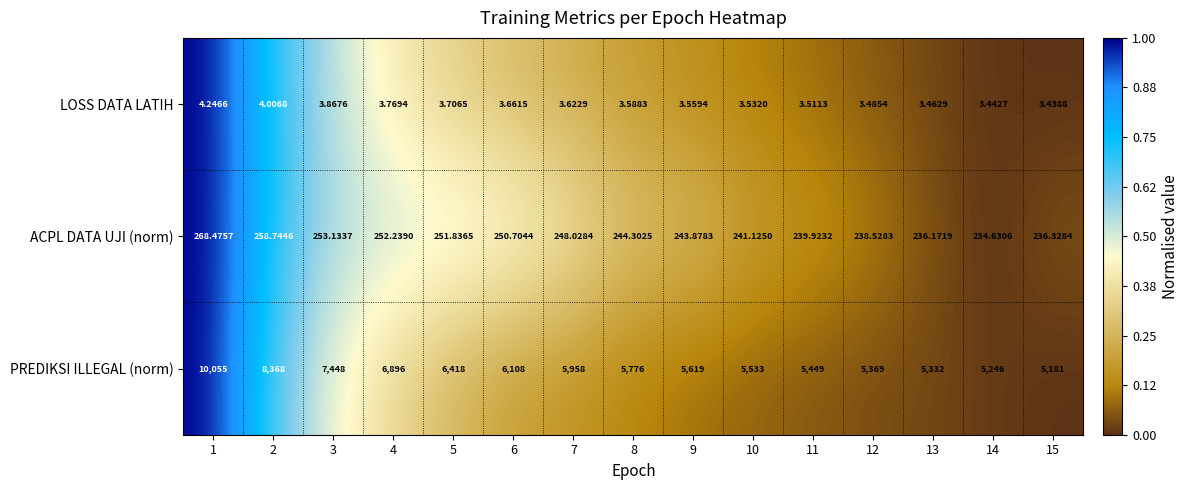

At 4, list the series in order from smallest to largest.

LOSS DATA LATIH, ACPL DATA UJI (norm), PREDIKSI ILLEGAL (norm)